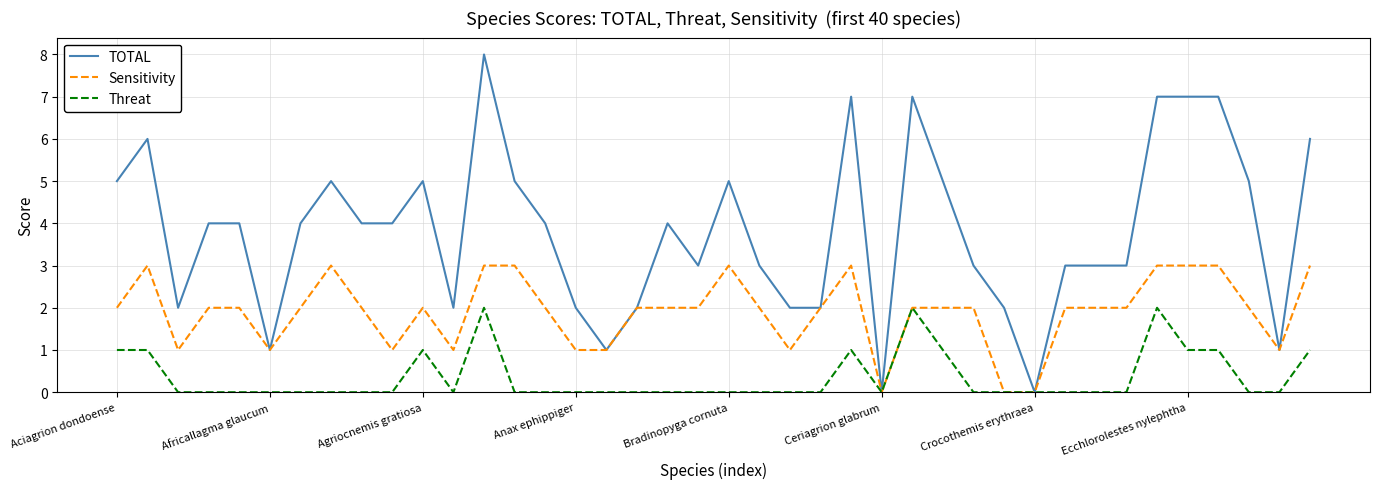

Which series has the largest range (max minus min)?

TOTAL